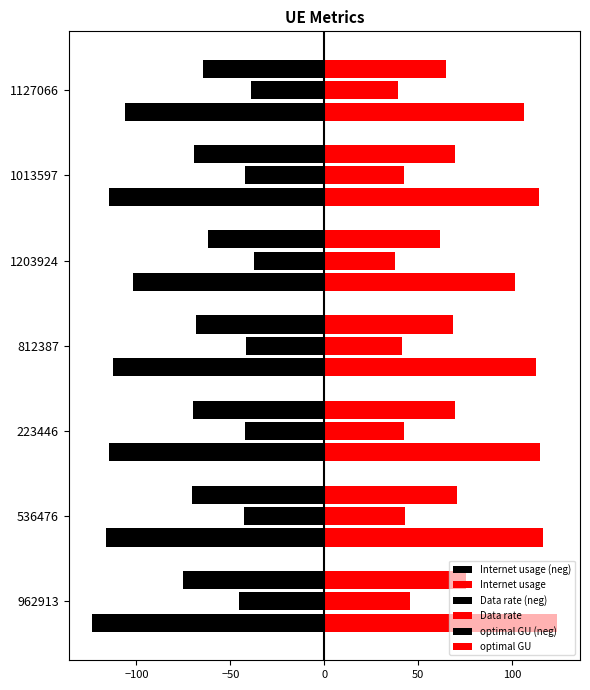

What is the difference between the maximum and second lowest values in the Internet usage (neg) series?

14.5